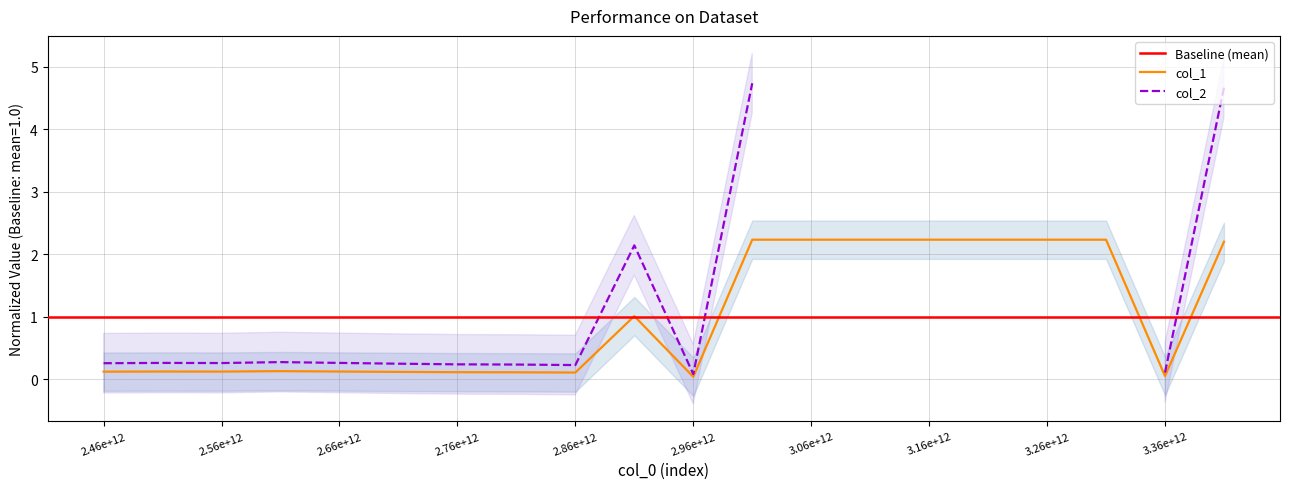

Does the chart display data point markers on the line(s)?

No